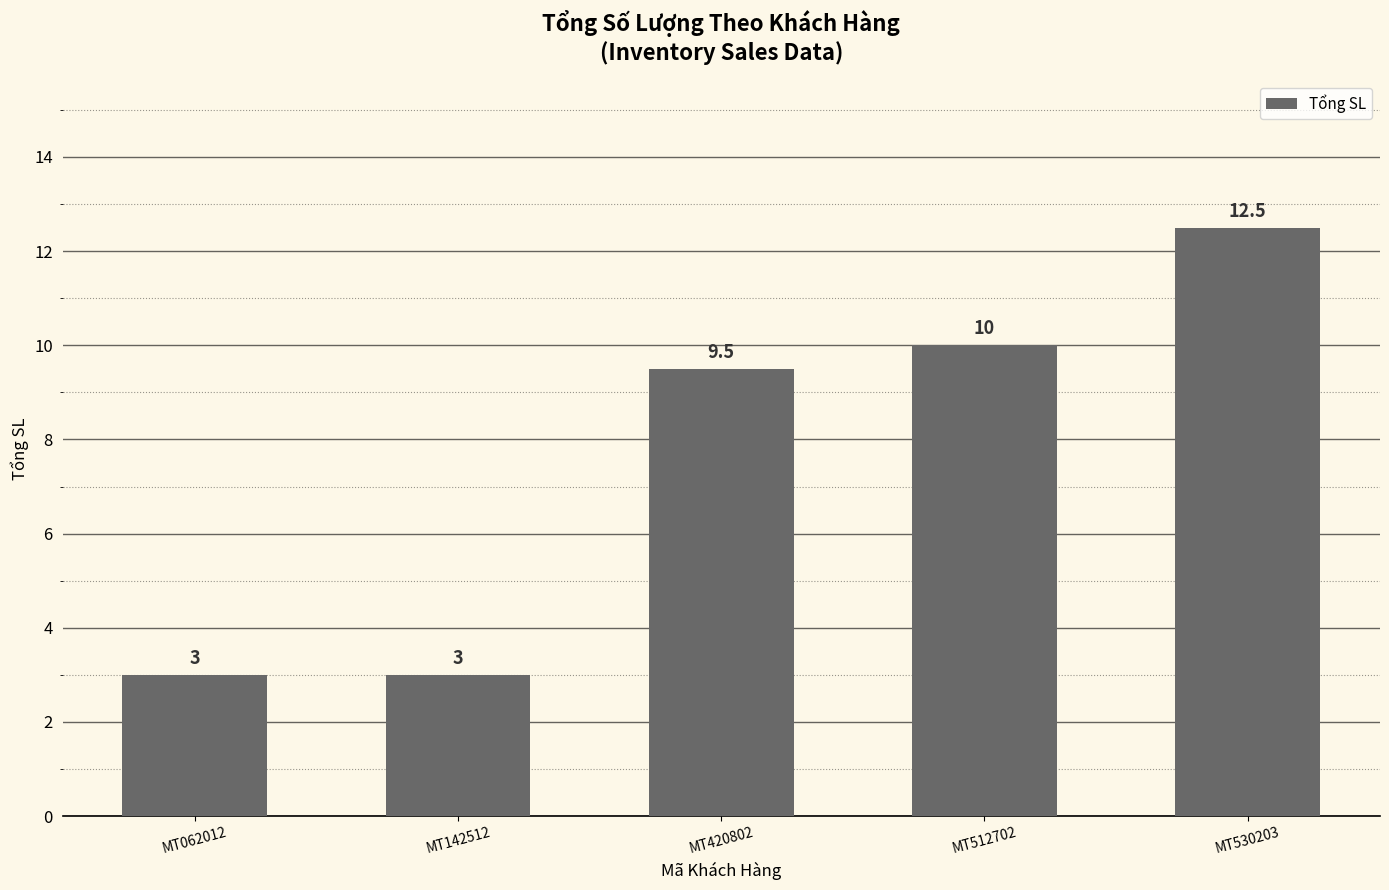

The chart shows a value of 6.0 at MT512702. True or false?

False